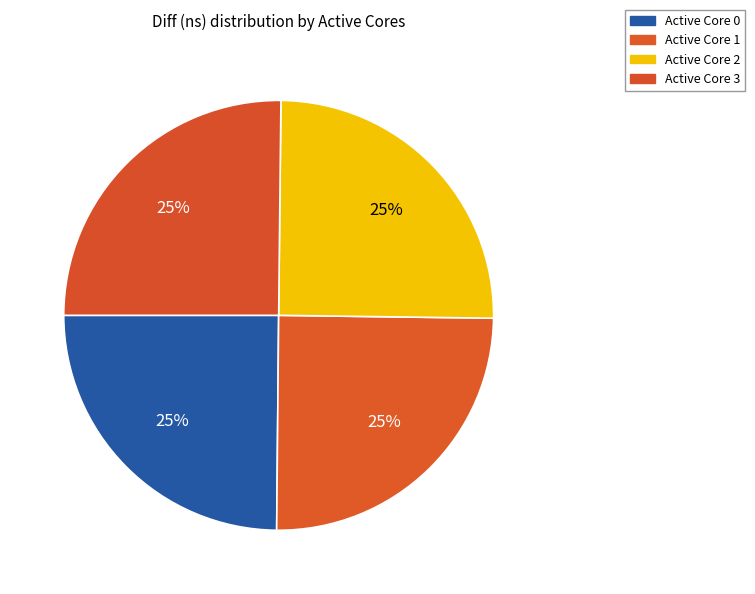

Count the number of slices in the pie.

4